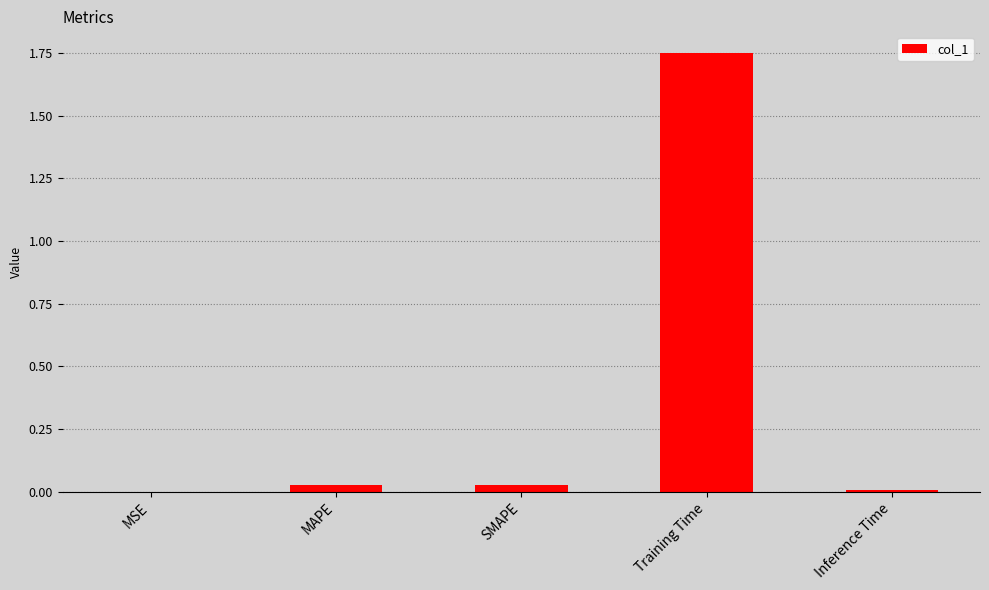

The chart shows a value of 0.0 at MSE. True or false?

True